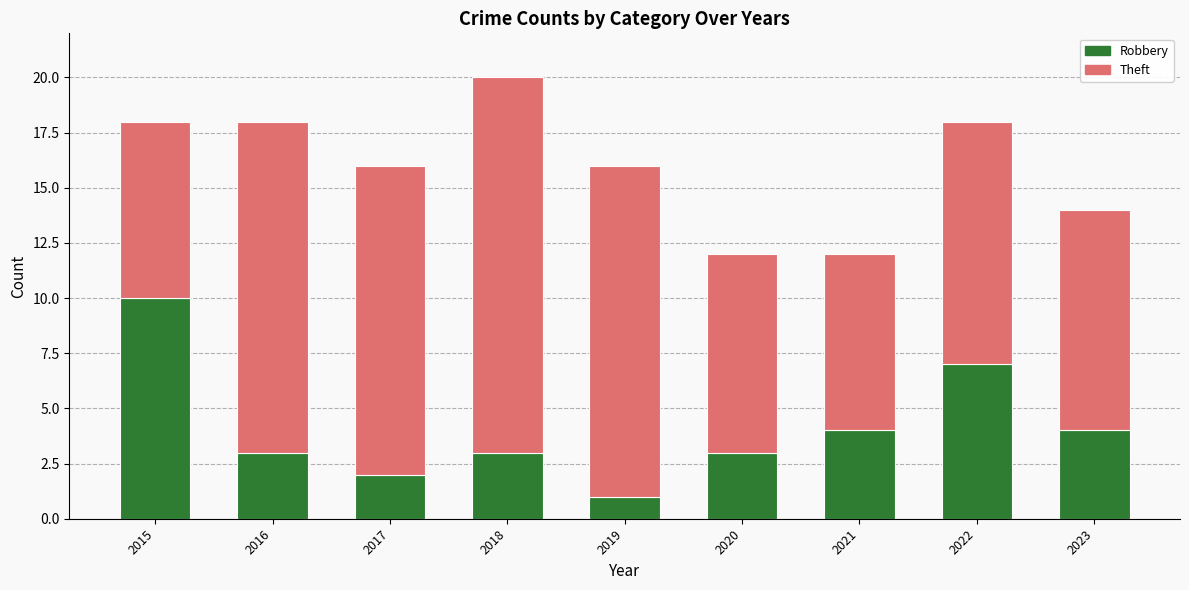

What is the sum of all Robbery values?

37